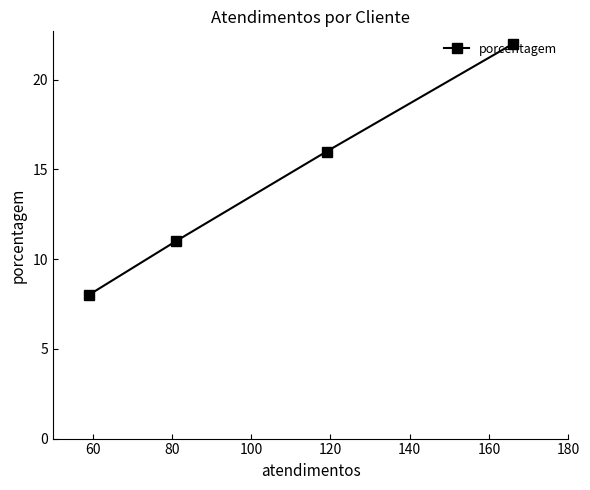

Does the chart have visible grid lines?

No